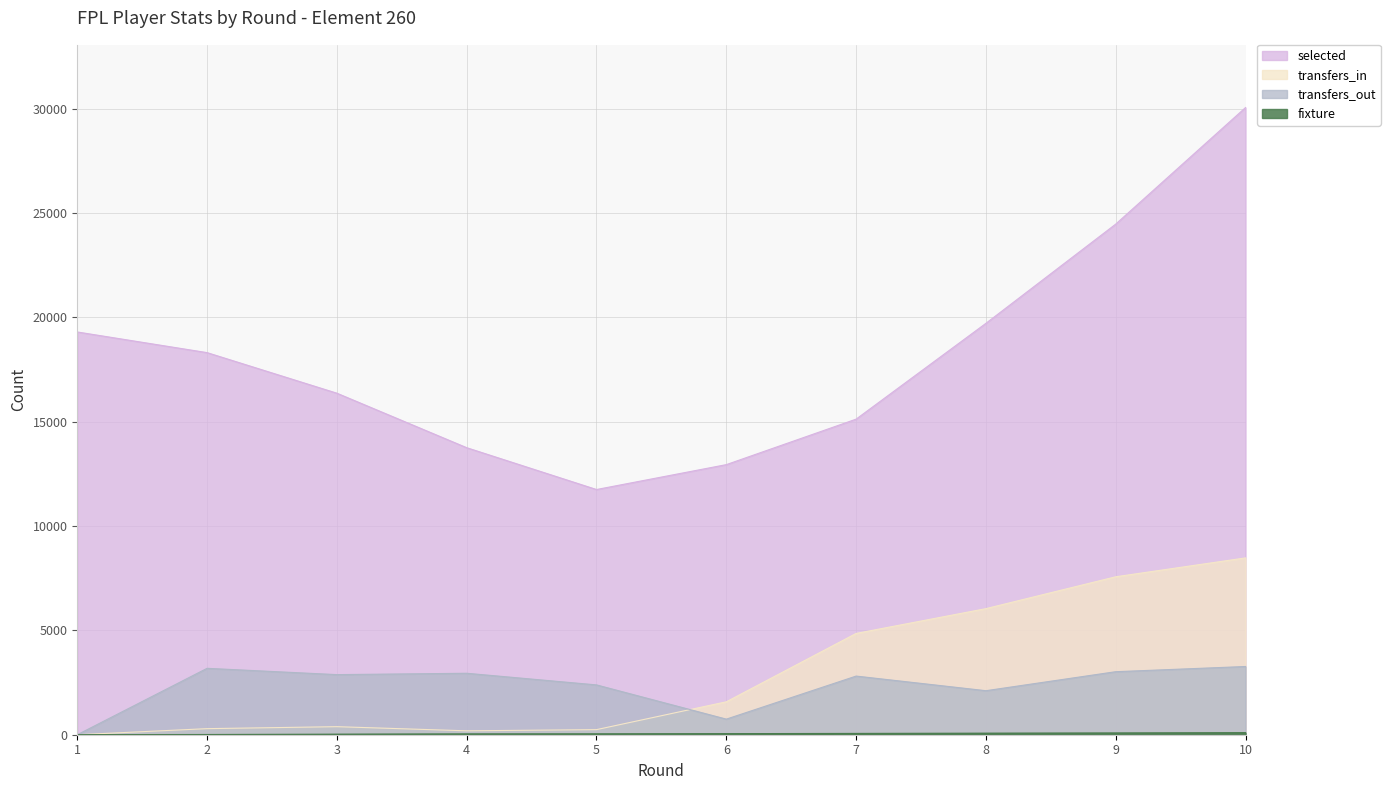

How many lines are shown in the chart?

4